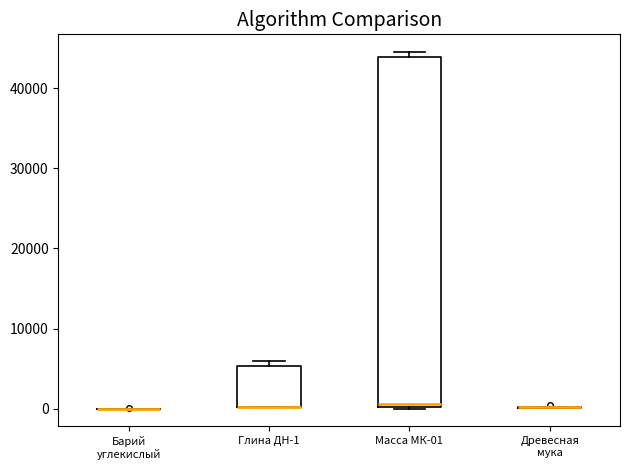

Reading left to right, read every box against the y-axis: the position of its median line, the range the box covers, and the ends of its whiskers. The values are not printed on the chart, so give them approximately, as read against the axis.

Барий углекислый: box collapsed to a line at 0, whiskers 0 to 0
Глина ДН-1: median 0 (drawn on the box's lower edge), box 0 to 5000, whiskers 0 to 6000
Масса МК-01: median 1000, box 0 to 44000, whiskers 0 to 45000
Древесная мука: box collapsed to a line at 0, whiskers 0 to 0